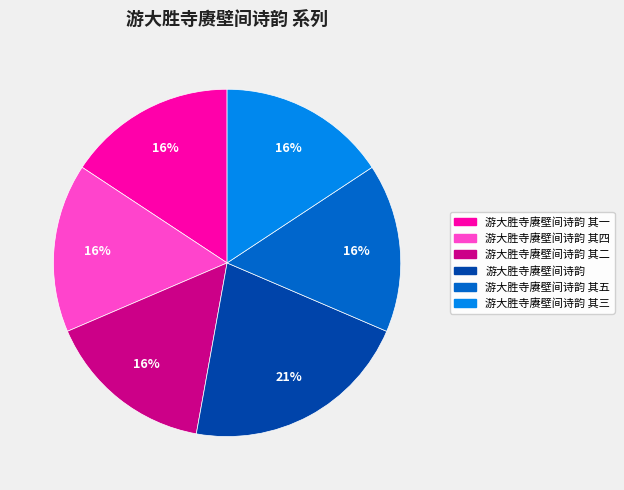

To the nearest percent, what is the average slice percentage?

17%